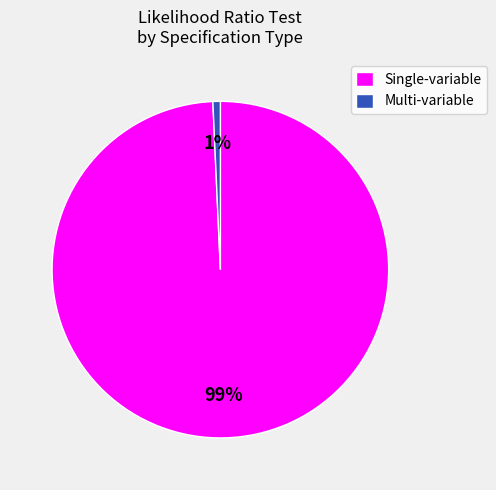

The Multi-variable slice represents 11% of the pie. True or false?

False